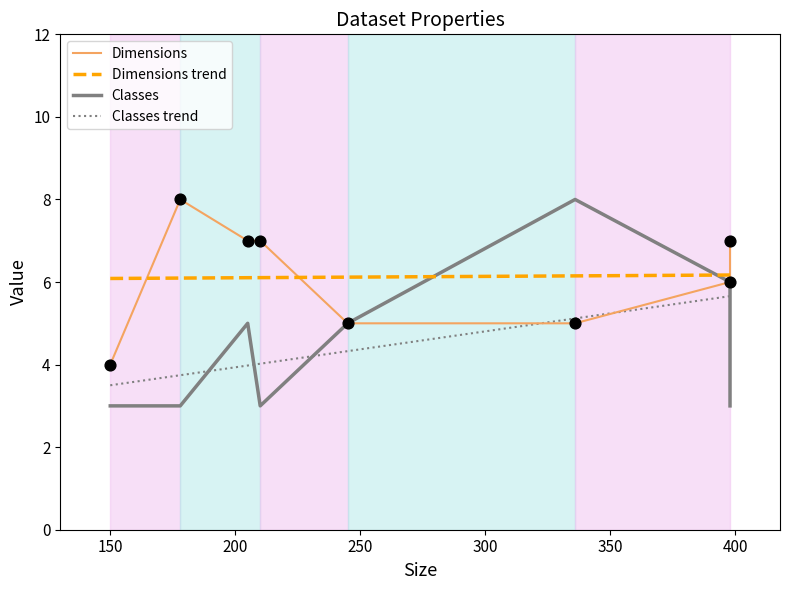

Which series contains the lowest Y value?

Classes